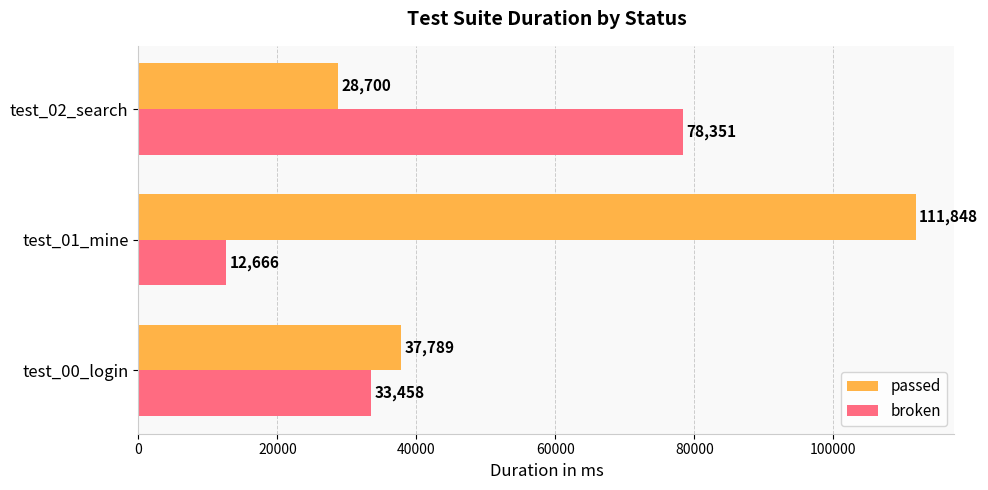

How many data points does each series have?

3